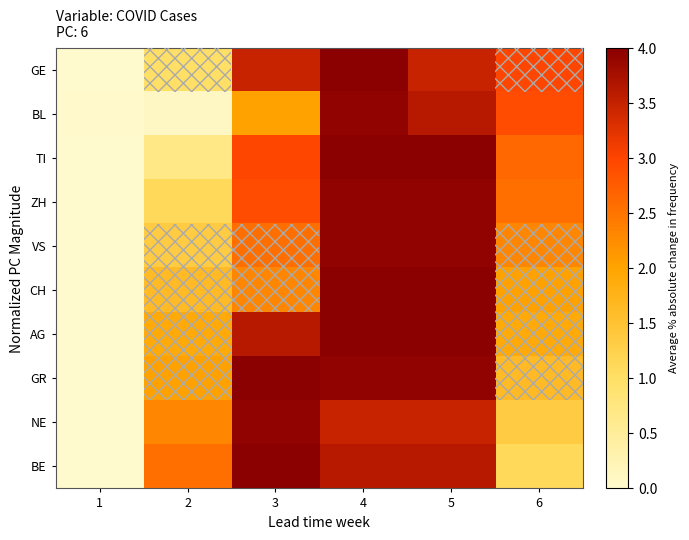

At which category is the sum across all series the highest?

4